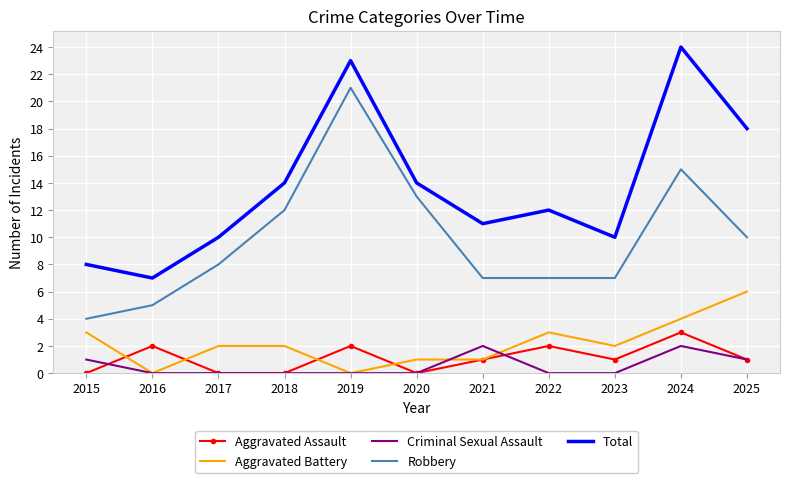

True or false: Aggravated Assault and Total intersect in this chart.

False